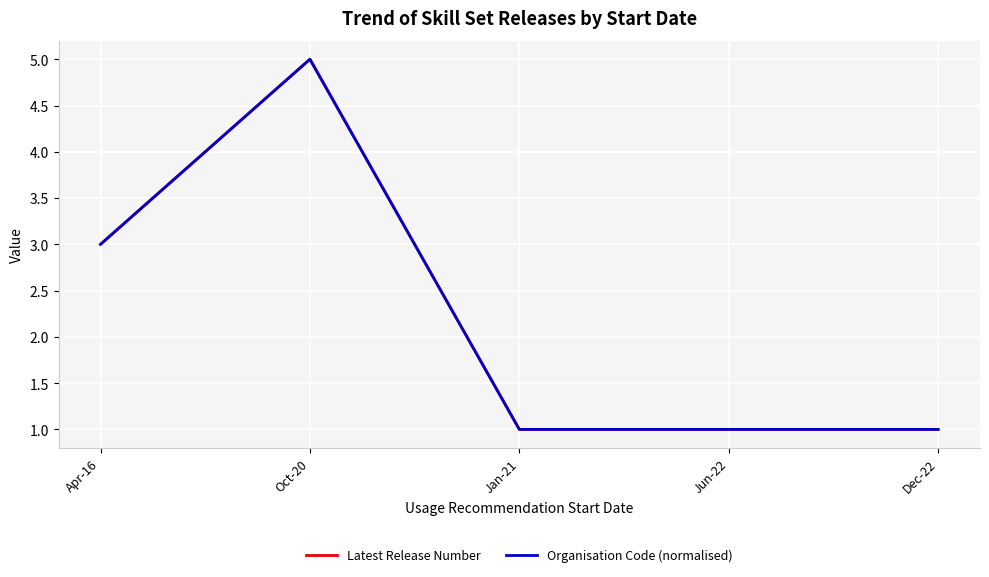

True or false: Latest Release Number and Organisation Code (normalised) cross at least once.

False